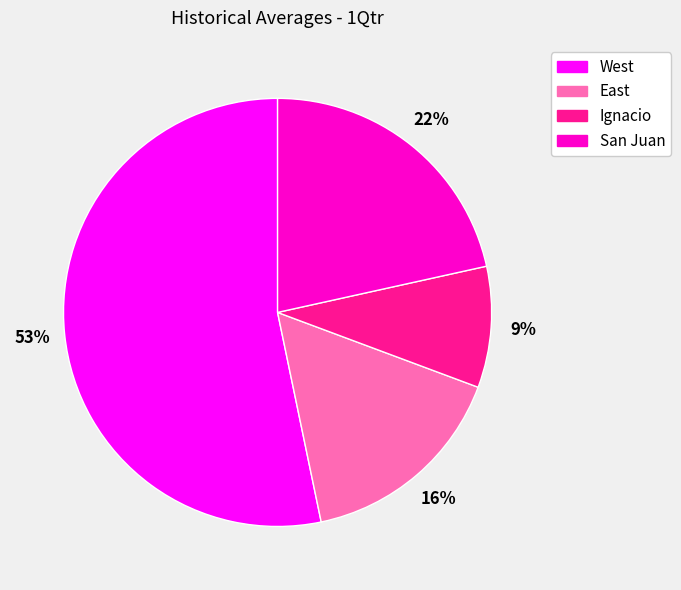

Count the number of slices in the pie.

4